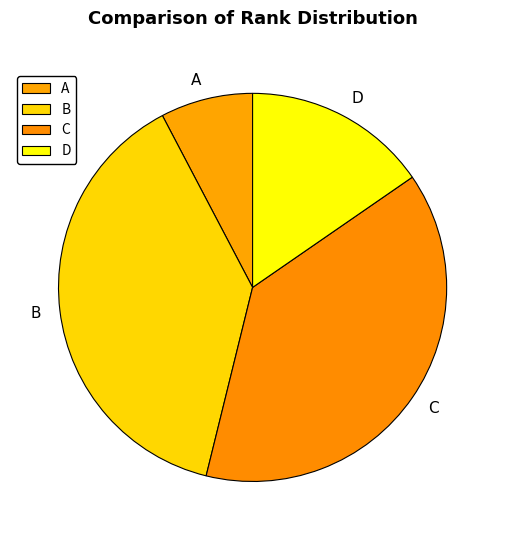

Does C represent more than half of the total?

No